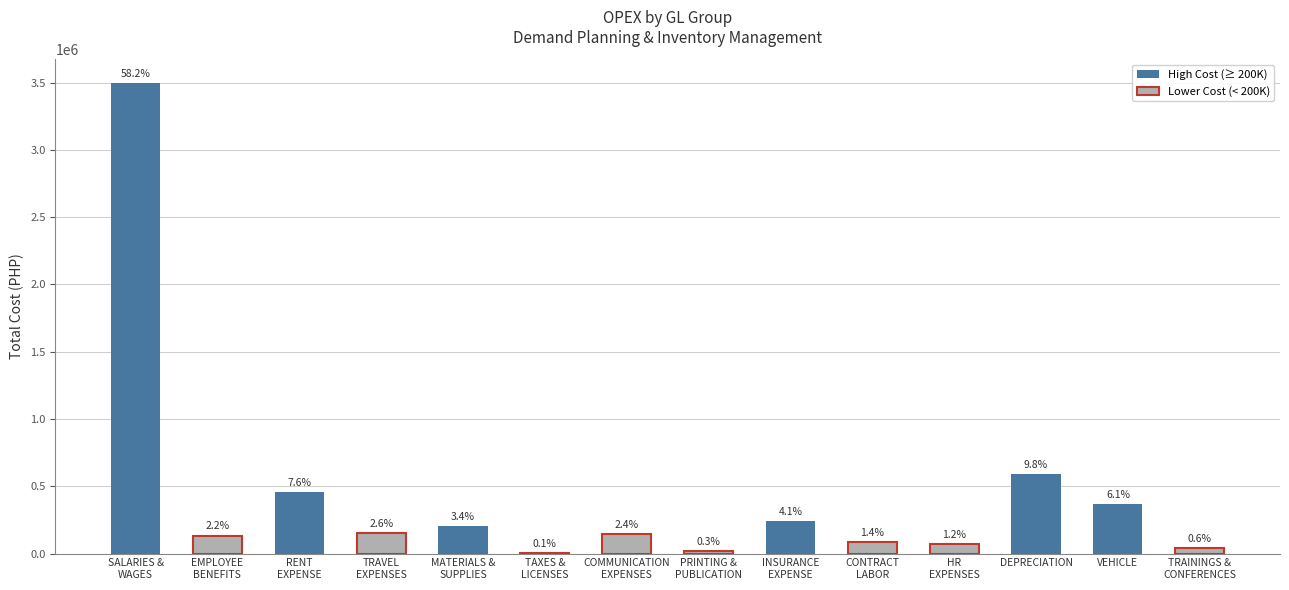

The chart shows a value of 31849.8 at PRINTING &
PUBLICATION. True or false?

False